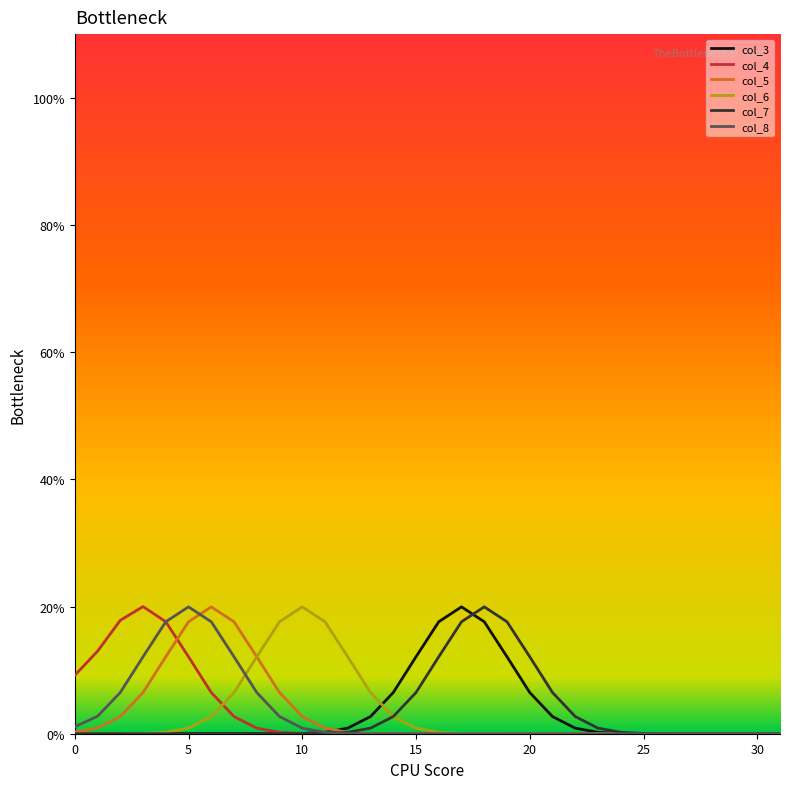

Reading left to right, list all the values displayed in this chart.

col_3: 0.0	0.0	0.0	0.0	0.0	0.0	0.0	0.0	0.0	0.0	0.0	0.0	0.0	0.0	0.1	0.1	0.2	0.2	0.2	0.1	0.1	0.0	0.0	0.0	0.0	0.0	0.0	0.0	0.0	0.0	0.0	0.0
col_4: 0.1	0.1	0.2	0.2	0.2	0.1	0.1	0.0	0.0	0.0	0.0	0.0	0.0	0.0	0.0	0.0	0.0	0.0	0.0	0.0	0.0	0.0	0.0	0.0	0.0	0.0	0.0	0.0	0.0	0.0	0.0	0.0
col_5: 0.0	0.0	0.0	0.1	0.1	0.2	0.2	0.2	0.1	0.1	0.0	0.0	0.0	0.0	0.0	0.0	0.0	0.0	0.0	0.0	0.0	0.0	0.0	0.0	0.0	0.0	0.0	0.0	0.0	0.0	0.0	0.0
col_6: 0.0	0.0	0.0	0.0	0.0	0.0	0.0	0.1	0.1	0.2	0.2	0.2	0.1	0.1	0.0	0.0	0.0	0.0	0.0	0.0	0.0	0.0	0.0	0.0	0.0	0.0	0.0	0.0	0.0	0.0	0.0	0.0
col_7: 0.0	0.0	0.0	0.0	0.0	0.0	0.0	0.0	0.0	0.0	0.0	0.0	0.0	0.0	0.0	0.1	0.1	0.2	0.2	0.2	0.1	0.1	0.0	0.0	0.0	0.0	0.0	0.0	0.0	0.0	0.0	0.0
col_8: 0.0	0.0	0.1	0.1	0.2	0.2	0.2	0.1	0.1	0.0	0.0	0.0	0.0	0.0	0.0	0.0	0.0	0.0	0.0	0.0	0.0	0.0	0.0	0.0	0.0	0.0	0.0	0.0	0.0	0.0	0.0	0.0